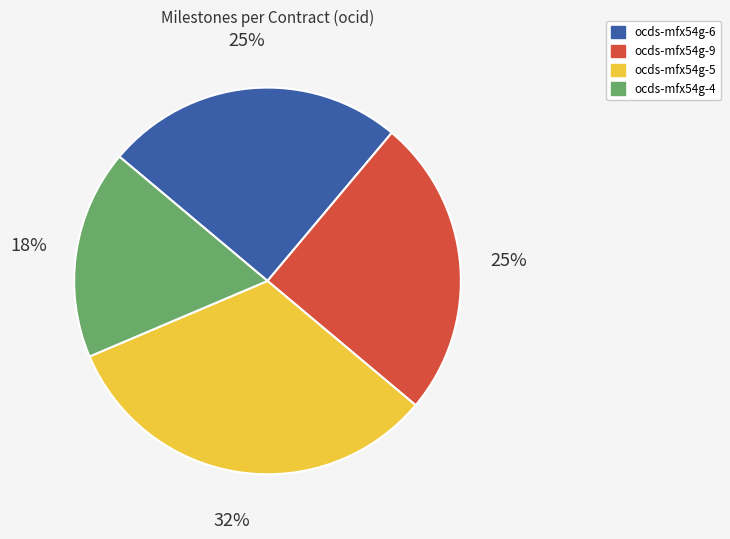

Is there any slice that represents more than half of the pie?

No